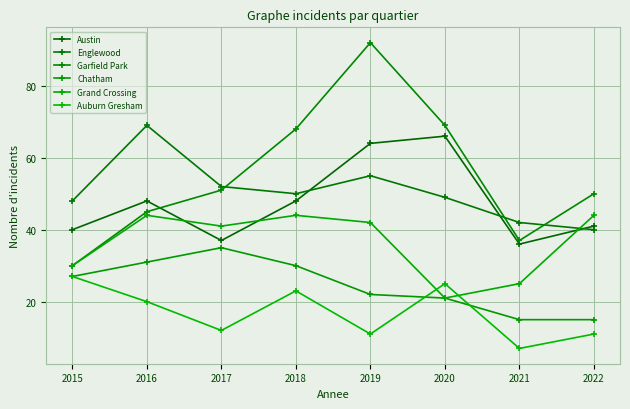

The value of Grand Crossing at 2017 is 57. True or false?

False